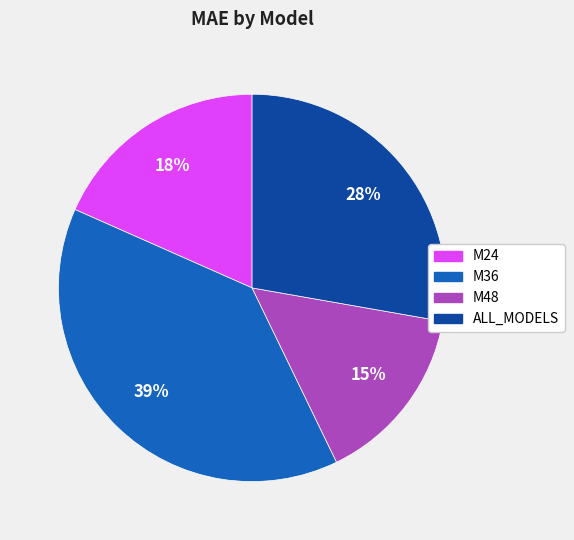

The ALL_MODELS slice represents 15% of the pie. True or false?

False